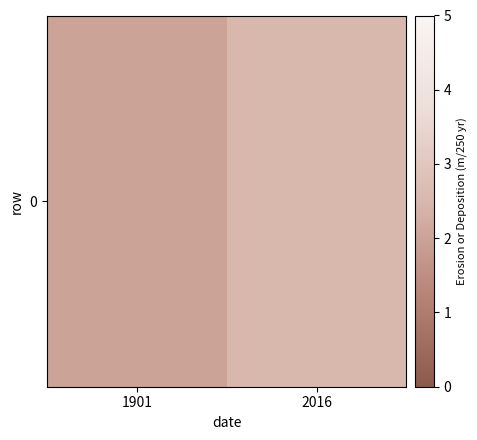

What is the difference between the values at 1901 and 2016?

0.5